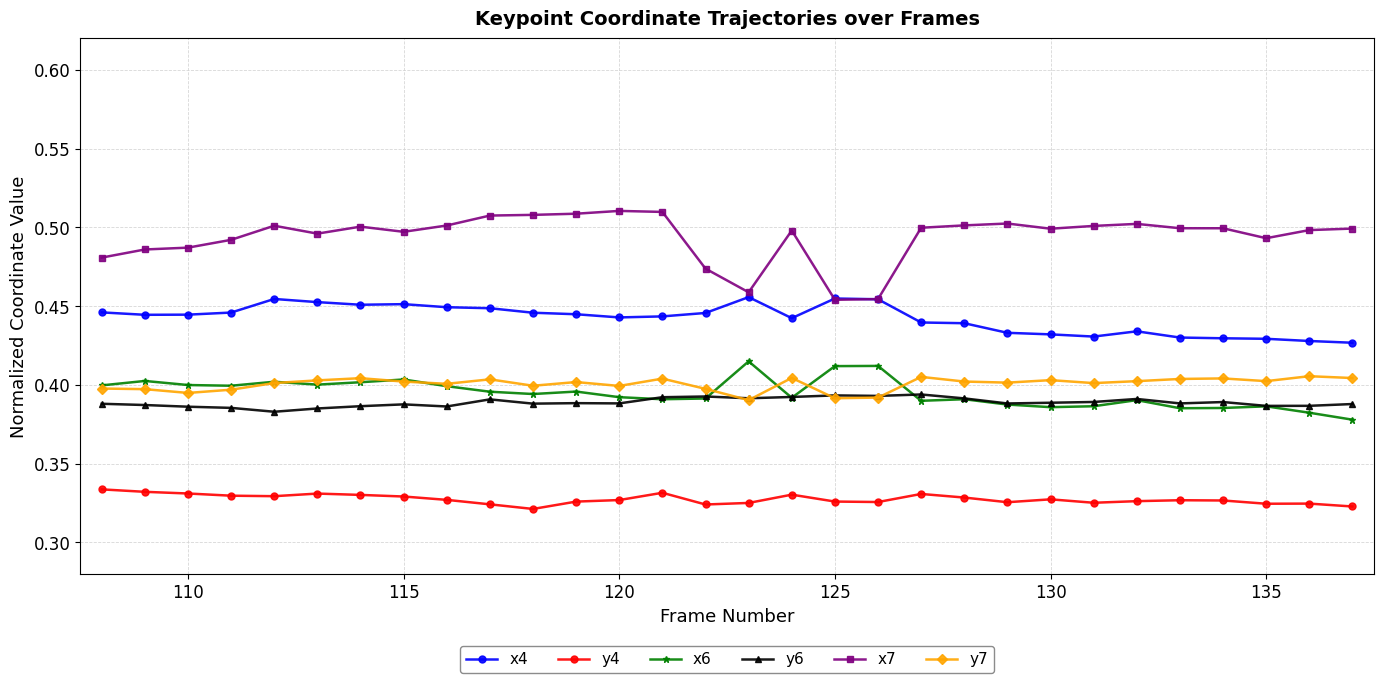

Rank the series by their maximum value, from highest to lowest.

x7, x4, x6, y7, y6, y4